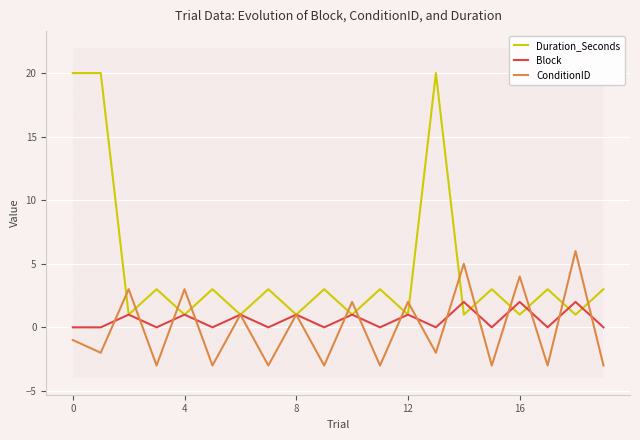

Which series changed the most between 13 and 19?

Duration_Seconds